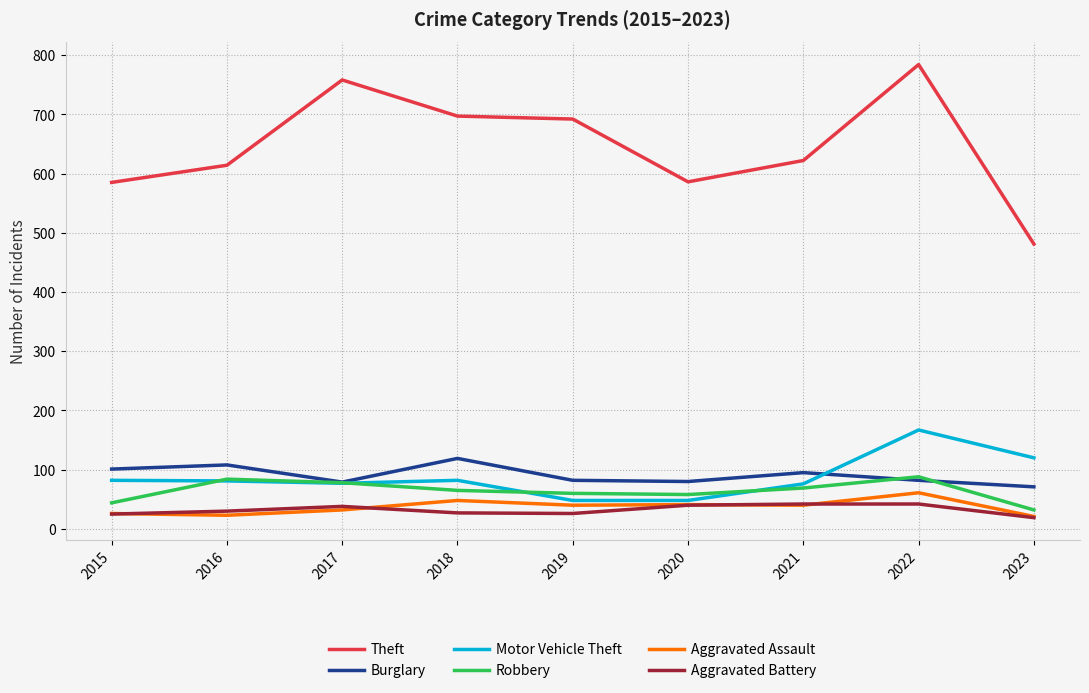

What is the minimum value shown in the chart?

19